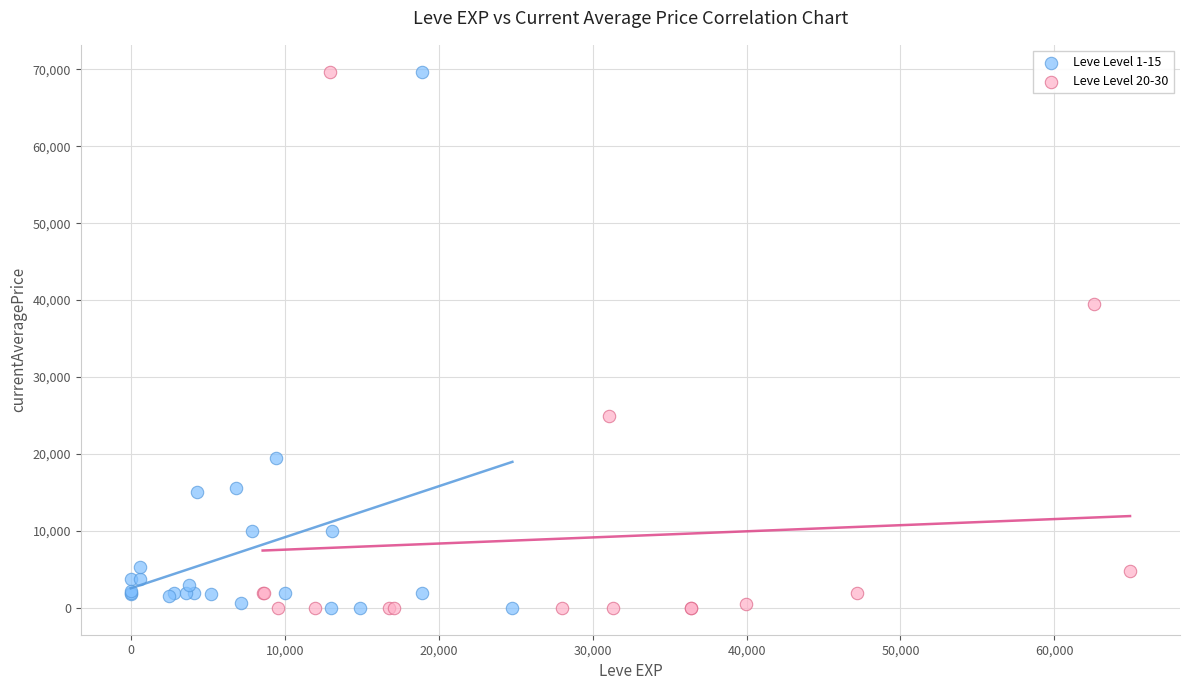

What are all the series names shown in the legend?

Leve Level 1-15, Leve Level 20-30